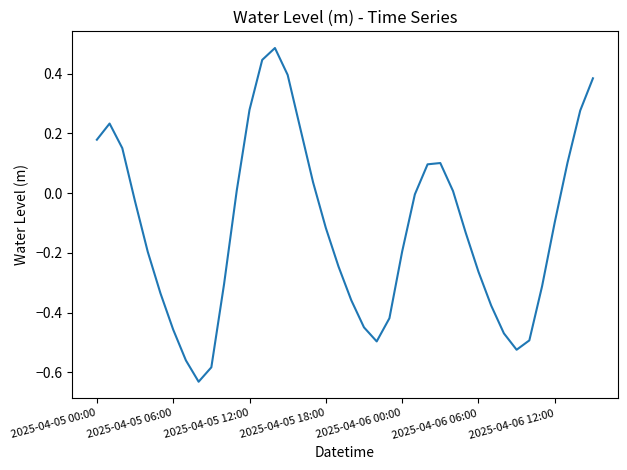

What is the difference between the maximum and minimum values?

1.1